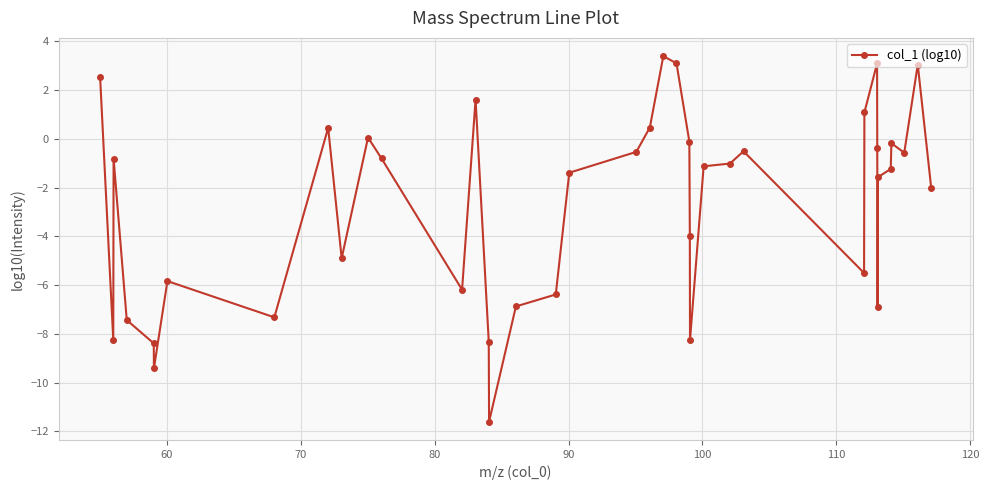

Does the chart display data point markers on the line(s)?

Yes